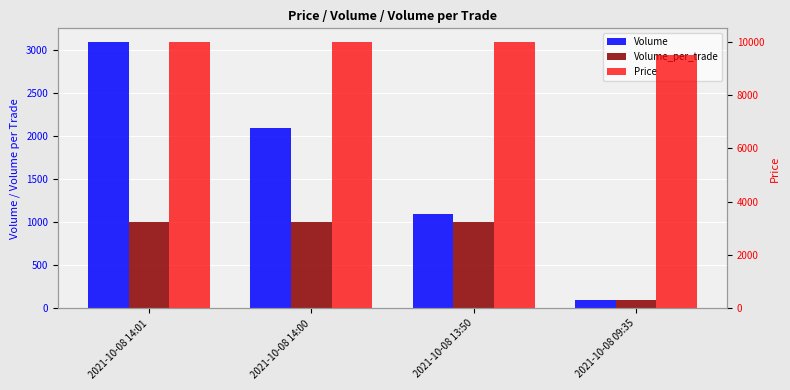

The Volume series shows 509 at 2021-10-08 13:50. True or false?

False